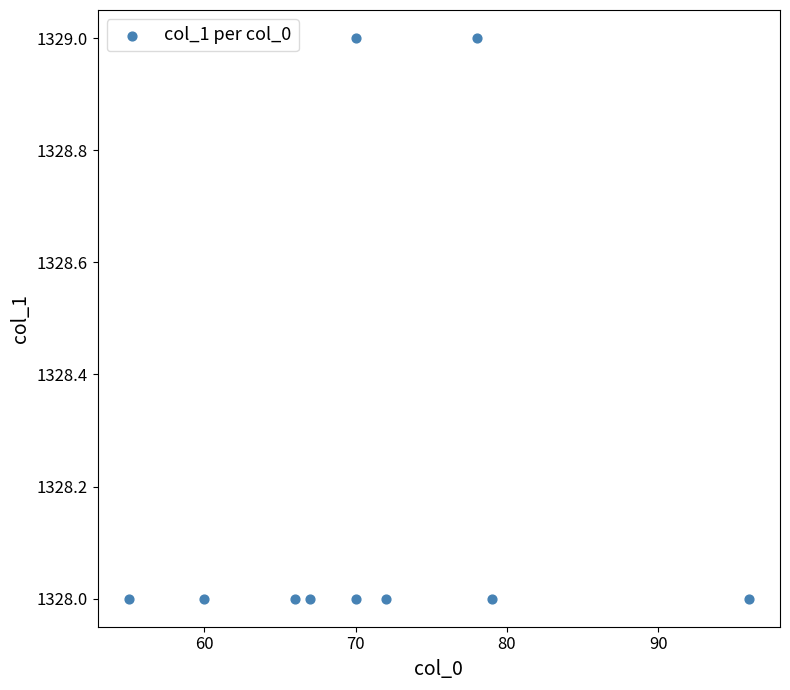

What is the average X value?

71